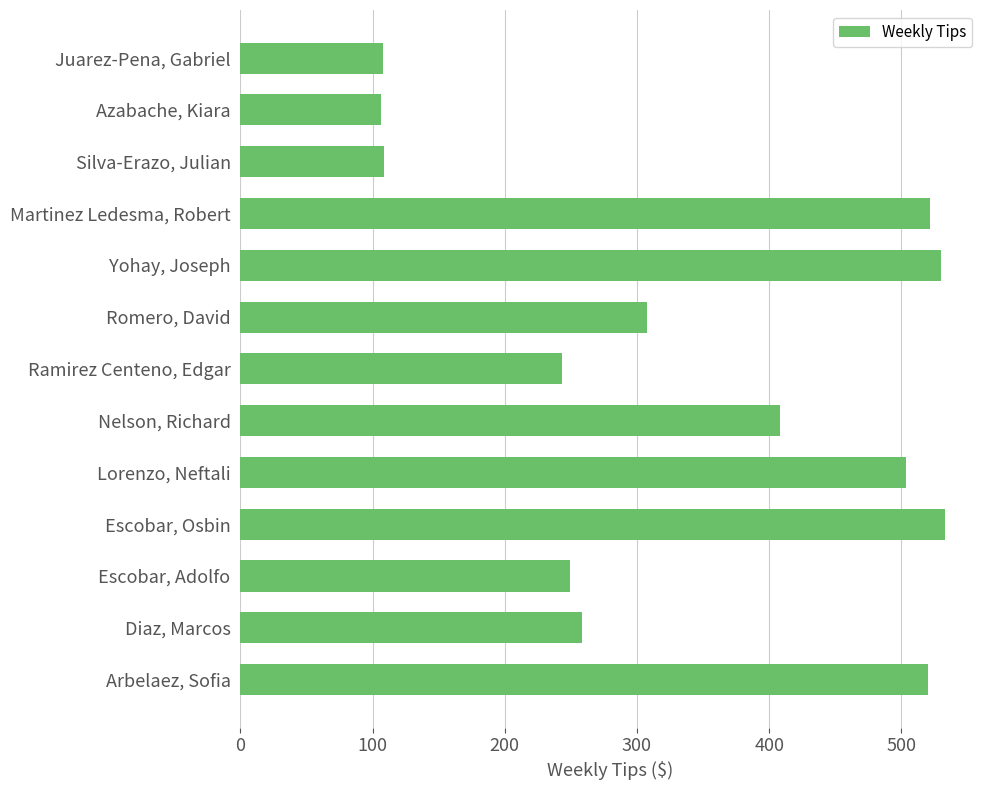

How many bars are there in total?

13